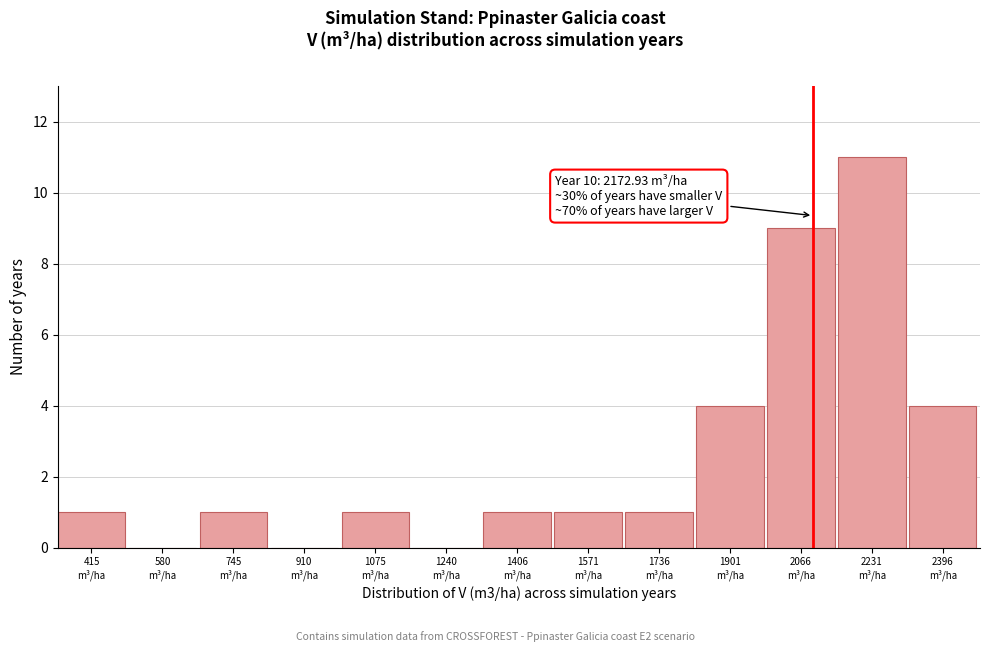

What is the sum of all values?

34